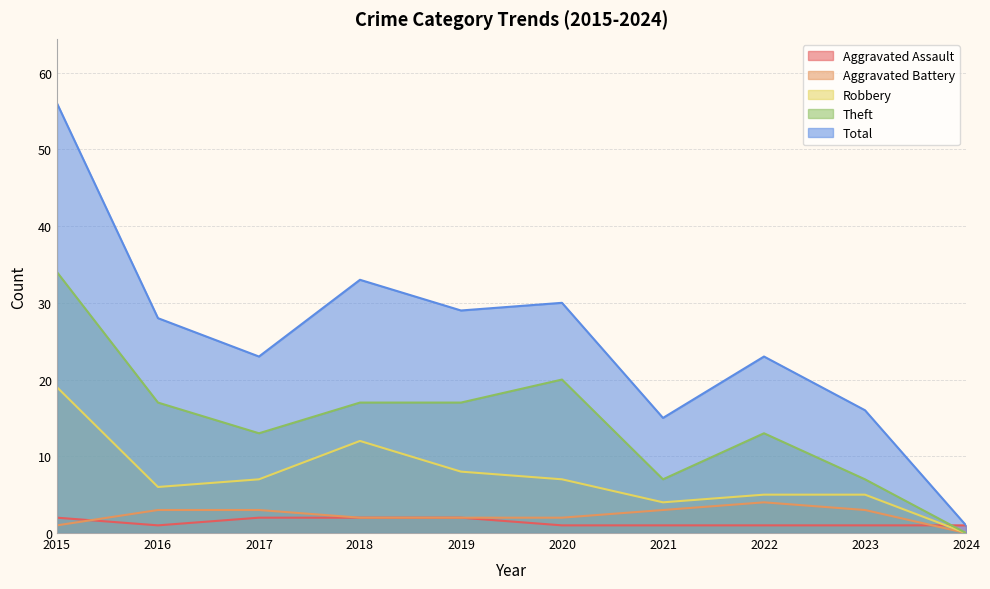

Reading left to right, transcribe all the data shown in this chart.

Aggravated Assault: 2	1	2	2	2	1	1	1	1	1
Aggravated Battery: 1	3	3	2	2	2	3	4	3	0
Robbery: 19	6	7	12	8	7	4	5	5	0
Theft: 34	17	13	17	17	20	7	13	7	0
Total: 56	28	23	33	29	30	15	23	16	1